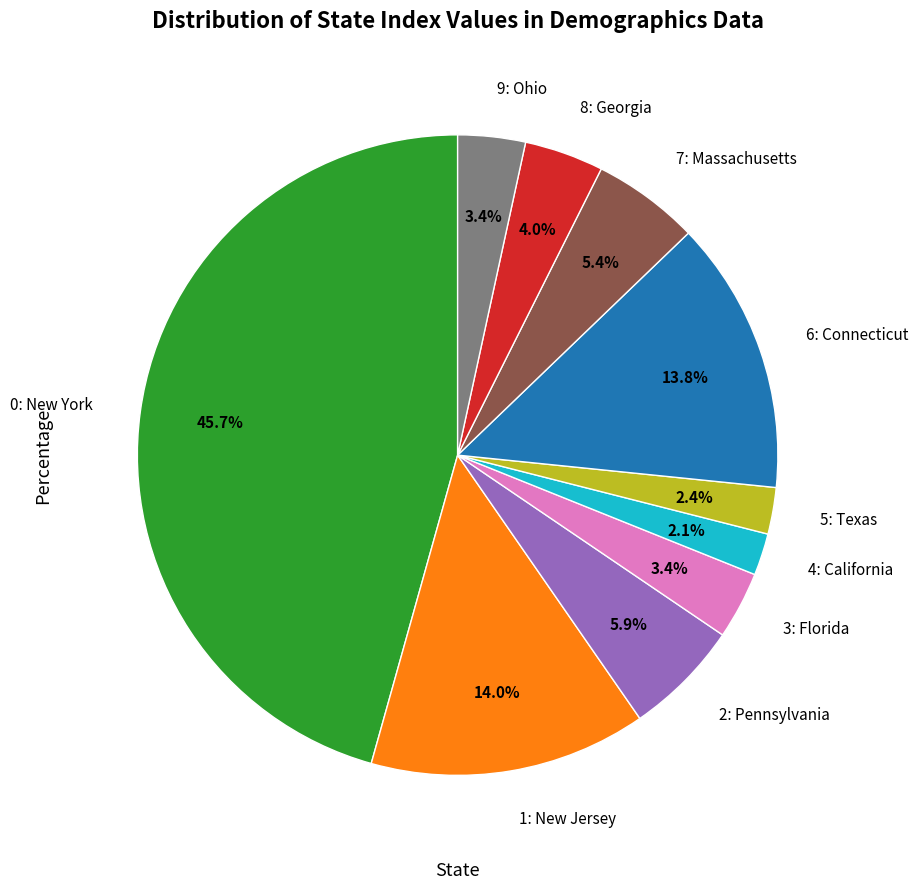

Does any single category account for the majority?

No